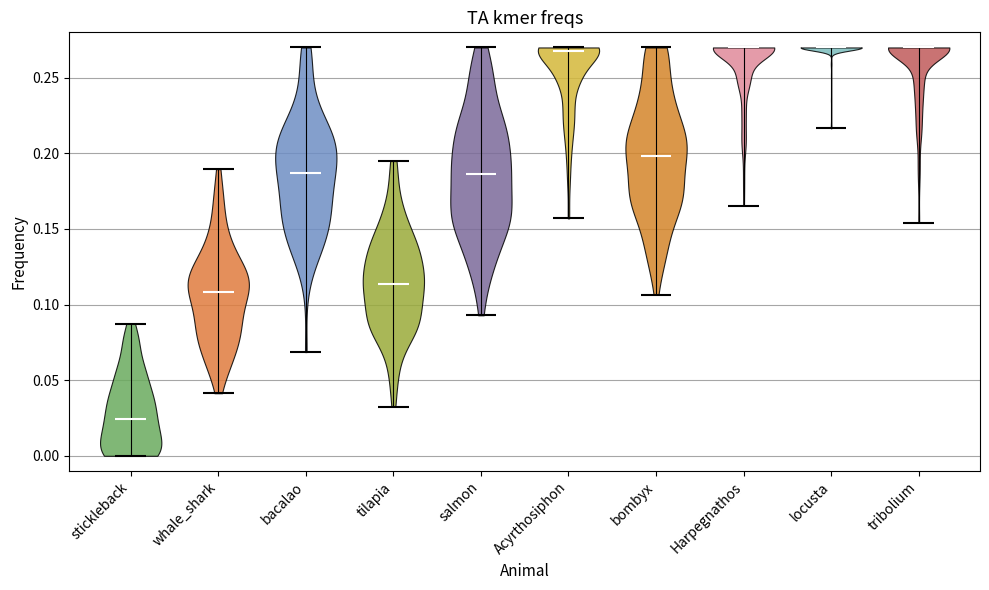

Reading left to right, read every violin against the y-axis: where its median line is, and the lowest and highest points it reaches. The values are not printed on the chart, so give them approximately, as read against the axis.

stickleback: median line 0.025, lowest point 0.000, highest point 0.085
whale_shark: median line 0.110, lowest point 0.040, highest point 0.190
bacalao: median line 0.185, lowest point 0.070, highest point 0.270
tilapia: median line 0.115, lowest point 0.035, highest point 0.195
salmon: median line 0.185, lowest point 0.095, highest point 0.270
Acyrthosiphon: median line 0.265, lowest point 0.155, highest point 0.270
bombyx: median line 0.200, lowest point 0.105, highest point 0.270
Harpegnathos: median line 0.270, lowest point 0.165, highest point 0.270
locusta: median line 0.270, lowest point 0.215, highest point 0.270
tribolium: median line 0.270, lowest point 0.155, highest point 0.270